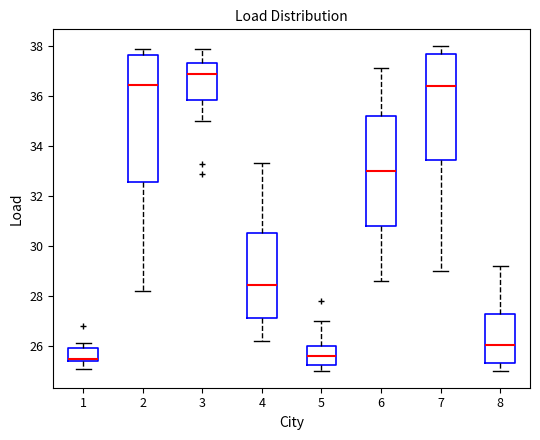

Which box is the tallest, from its lower edge to its upper edge?

2